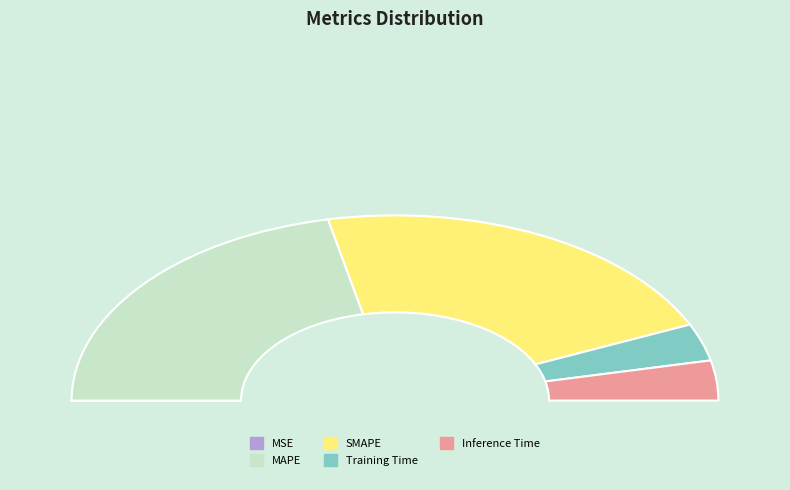

Is the sum of Training Time and MAPE greater than half?

No